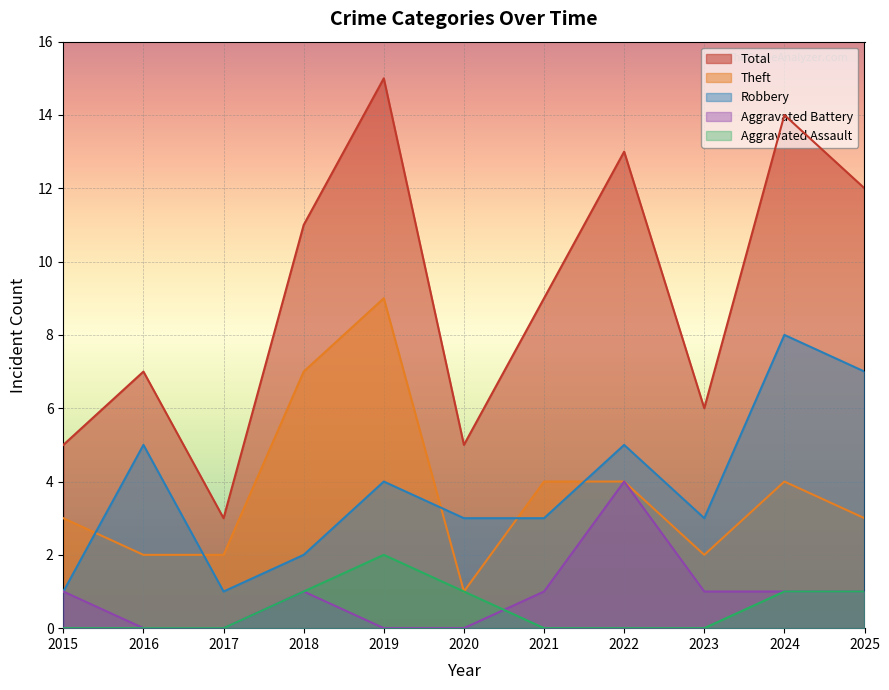

List the labels in order of Total value, largest first.

2019, 2024, 2022, 2025, 2018, 2021, 2016, 2023, 2015, 2020, 2017